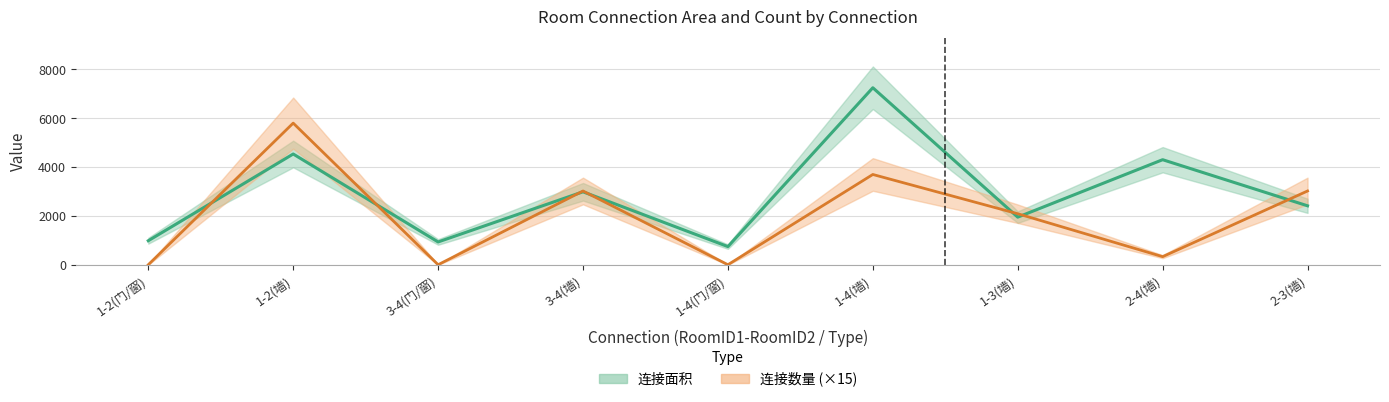

Count the number of categories in the chart.

9